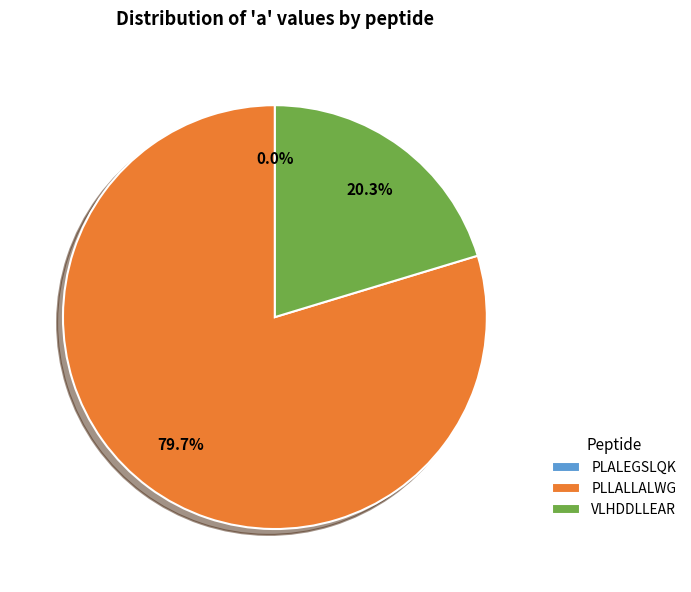

To the nearest percent, what portion does PLLALLALWG represent?

80%